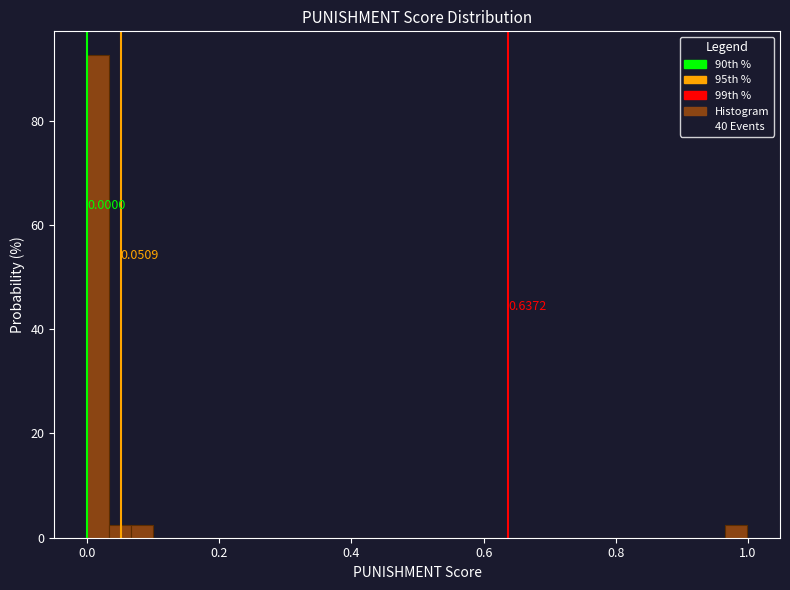

Read against the x-axis, roughly where is the centre of the tallest bar?

0.02